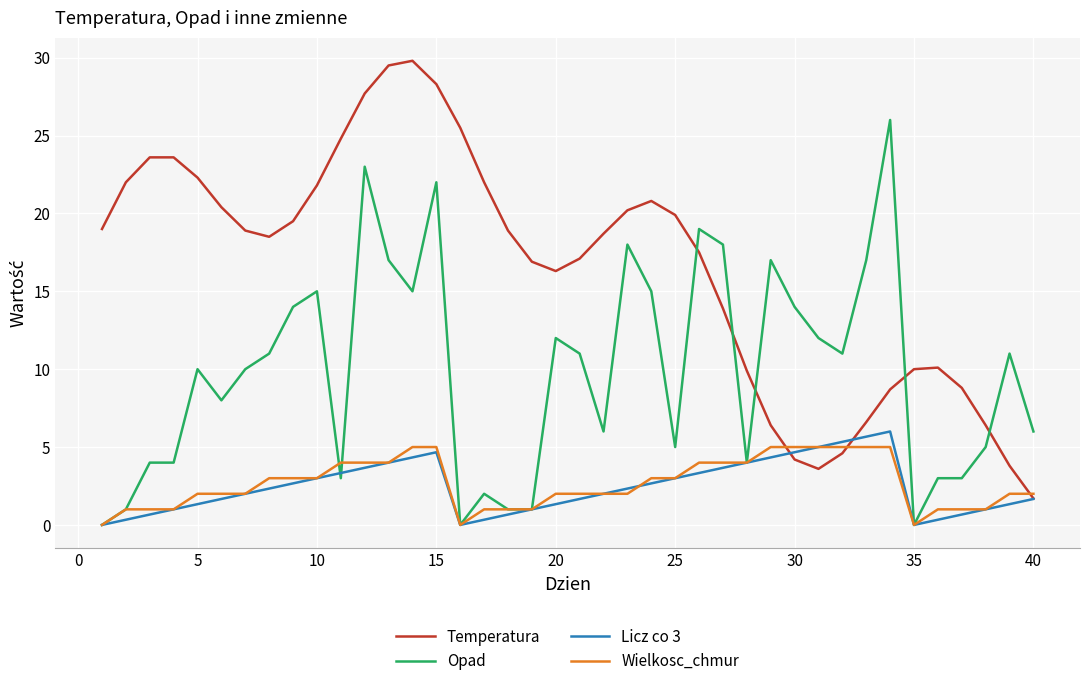

What is the maximum value for Wielkosc_chmur?

5.0